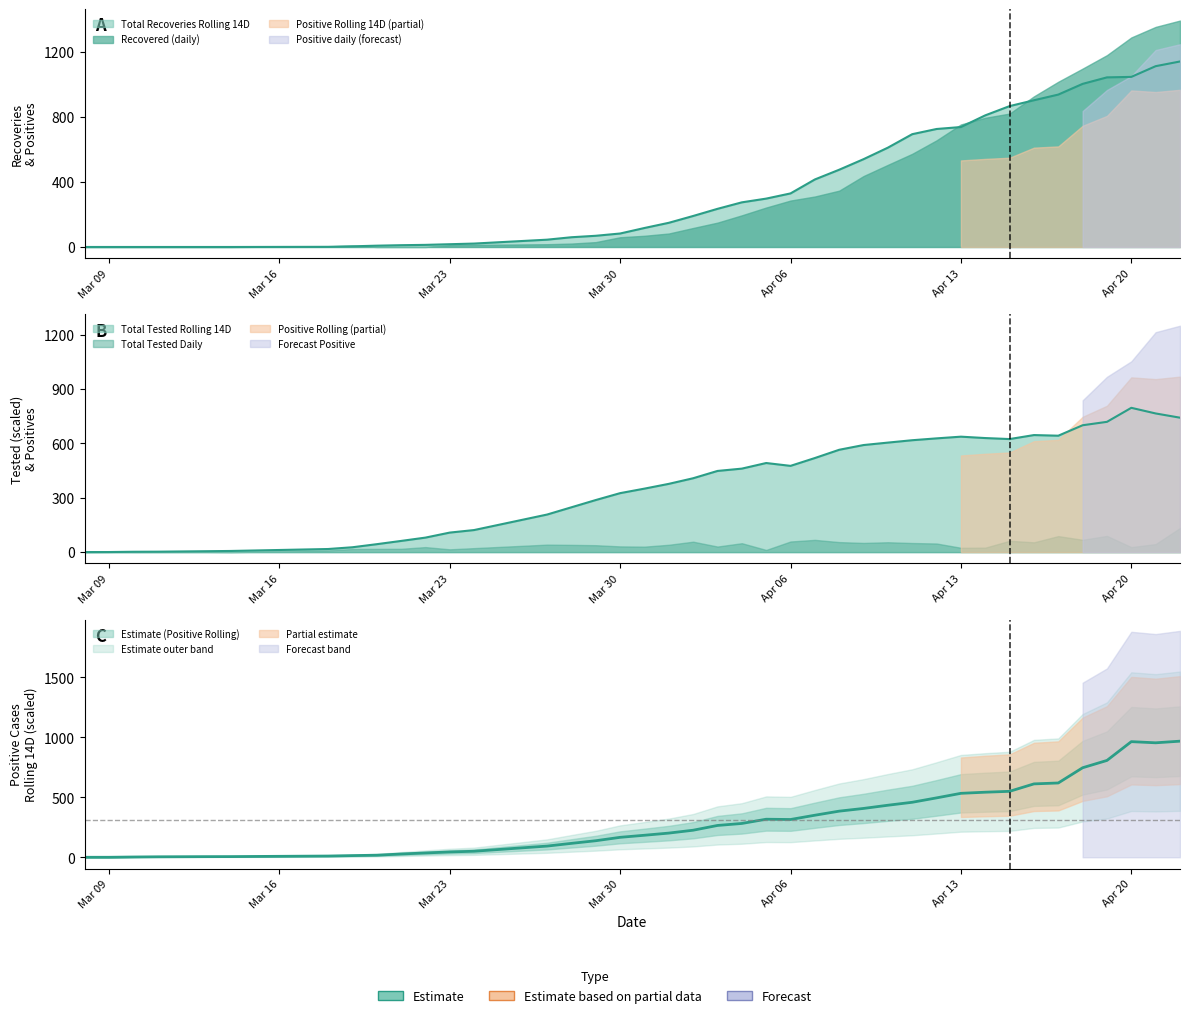

After their last crossing, which series has the higher values: Positive (daily) or Recovered (daily)?

Recovered (daily)